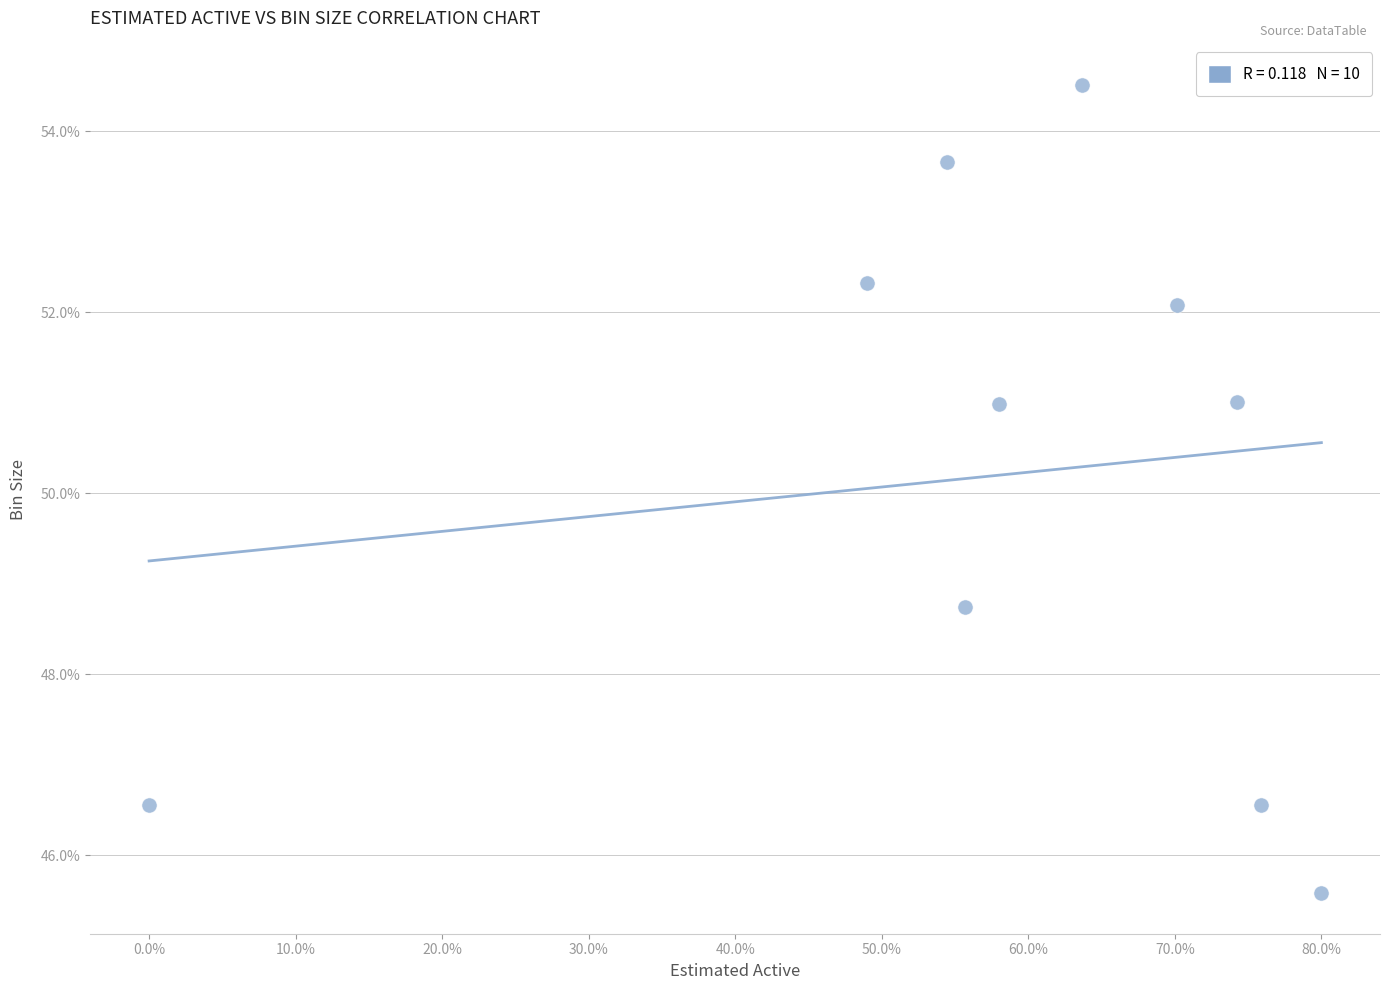

What is the average Y value?

50.2